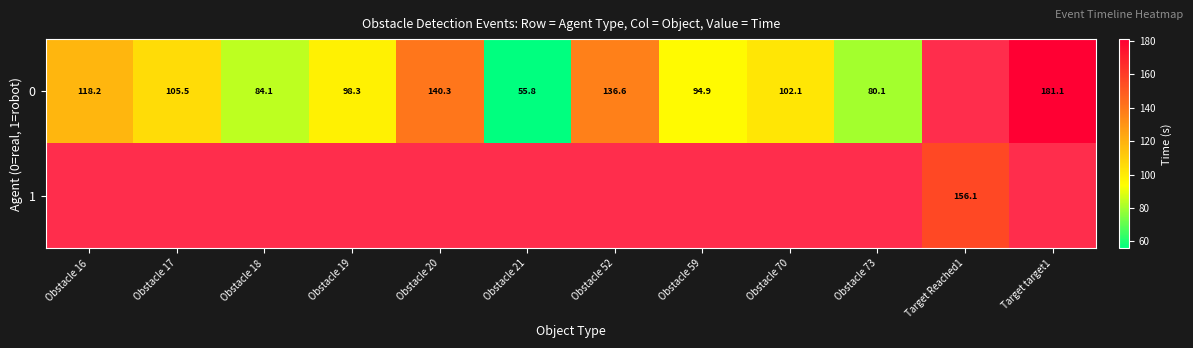

What is the highest value of the 0 series?

181.1